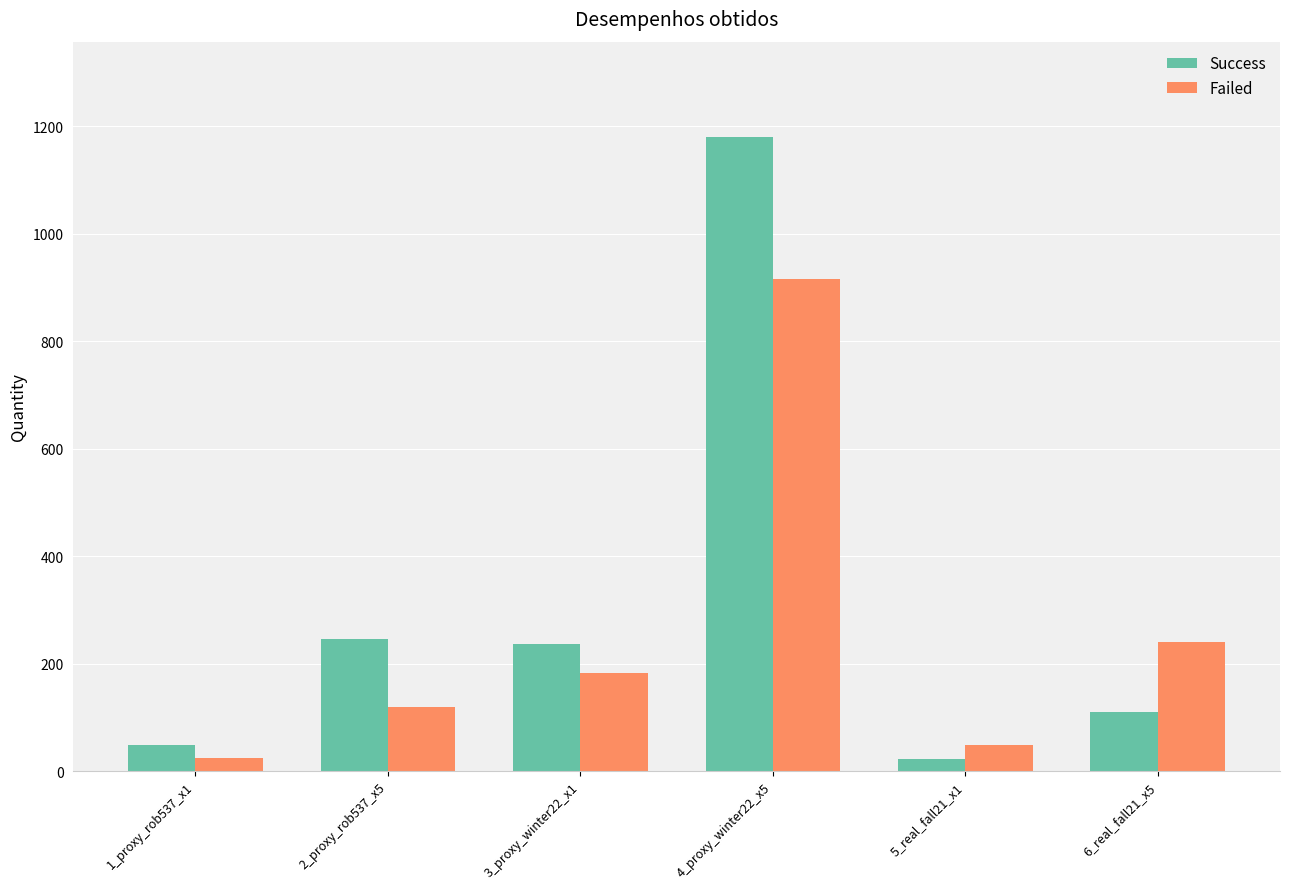

At 5_real_fall21_x1, list the series in order from smallest to largest.

Success, Failed